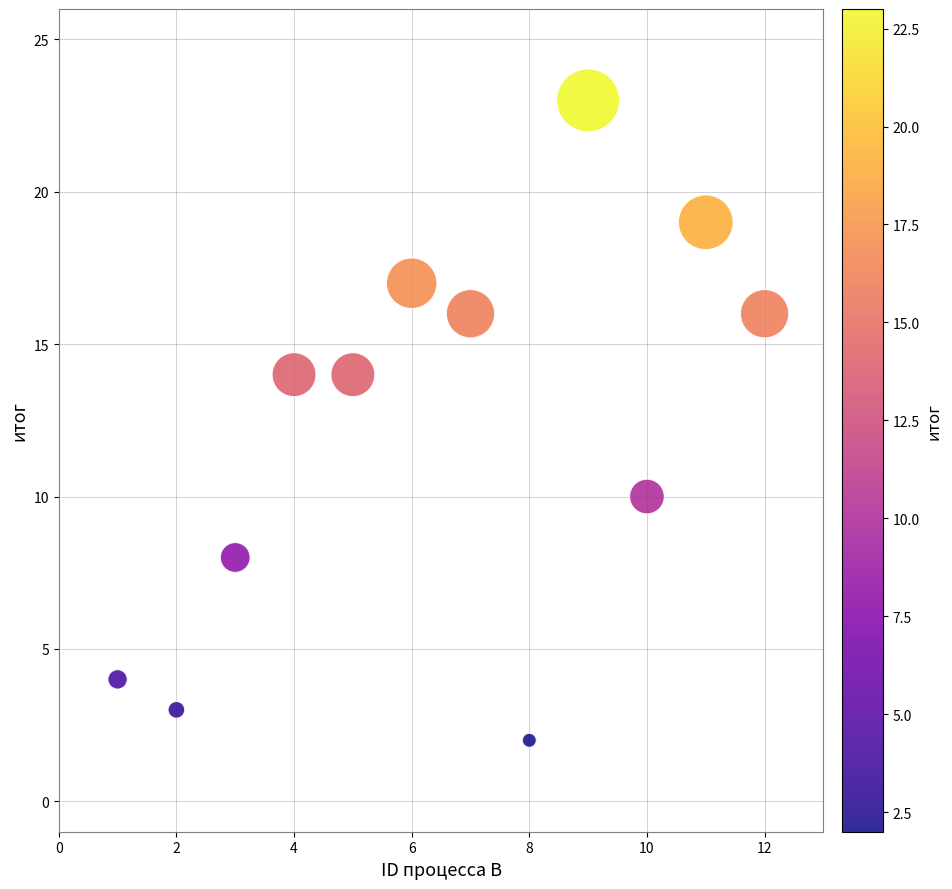

What is the range of X values (max minus min)?

11